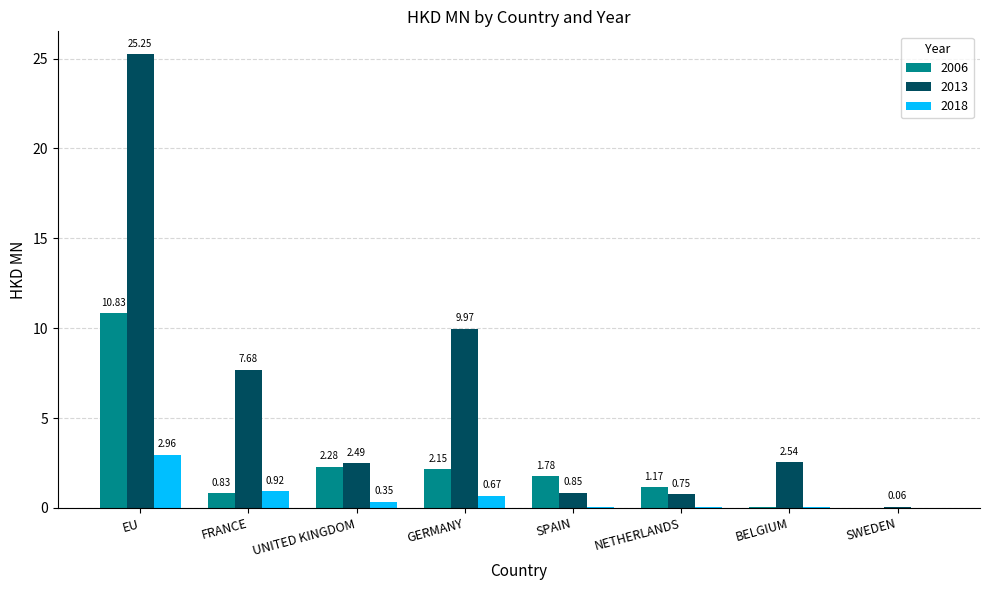

Which series has the largest total across all categories?

2013